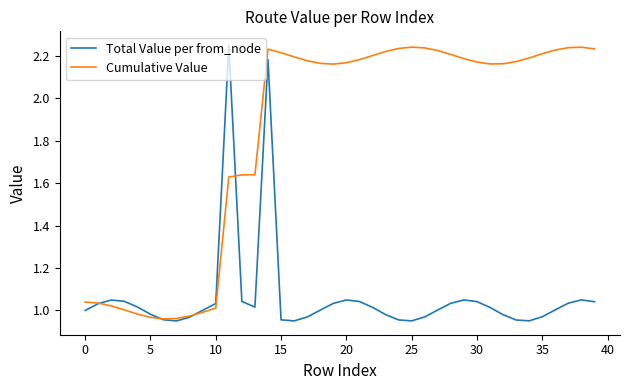

List the series in order of their overall mean, lowest first.

Total Value per from_node, Cumulative Value